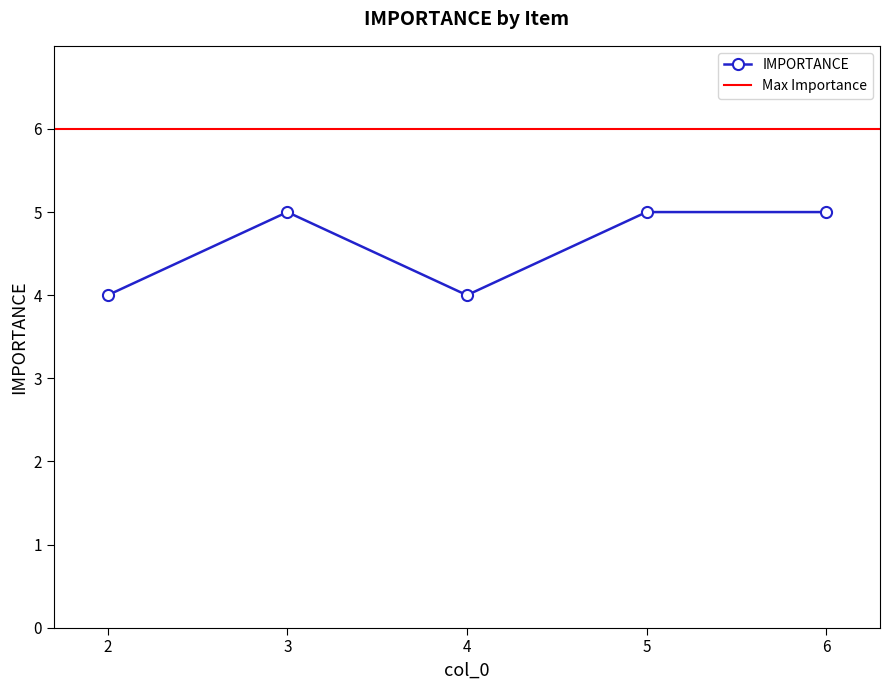

What is the ratio of the value at 2 to the value at 3?

0.8